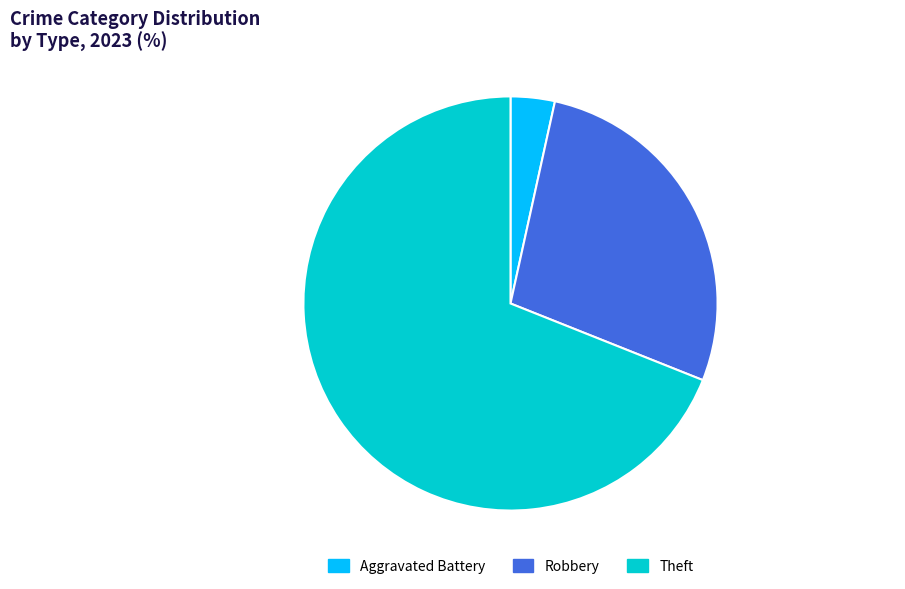

True or false: Theft accounts for 69% of the total.

True